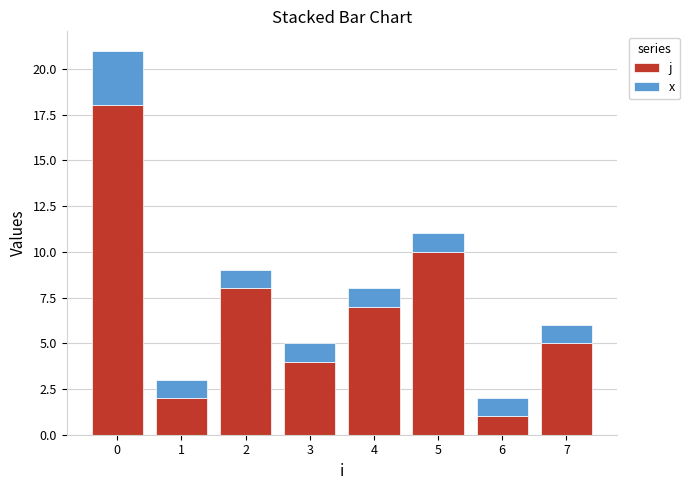

What is the average value of the j series?

7